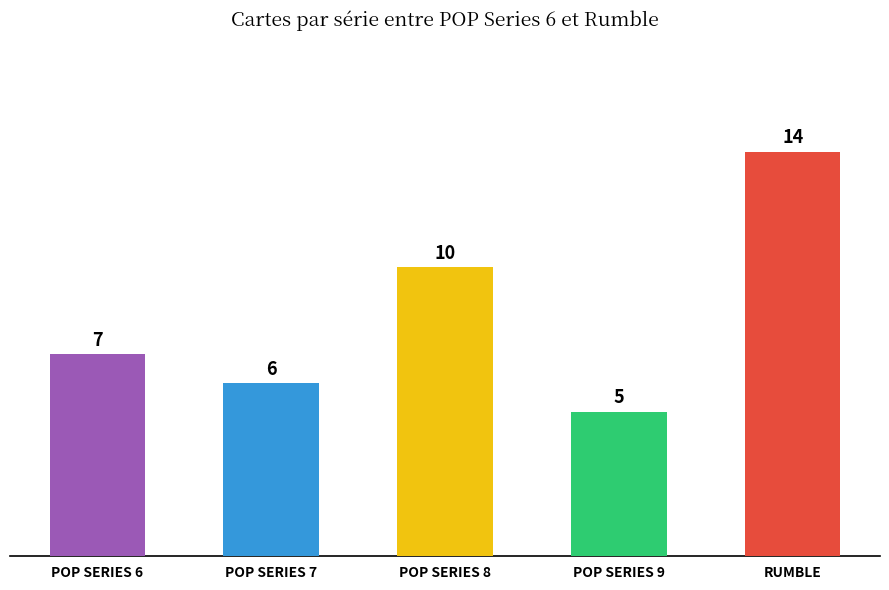

The chart shows a value of 6 at RUMBLE. True or false?

False